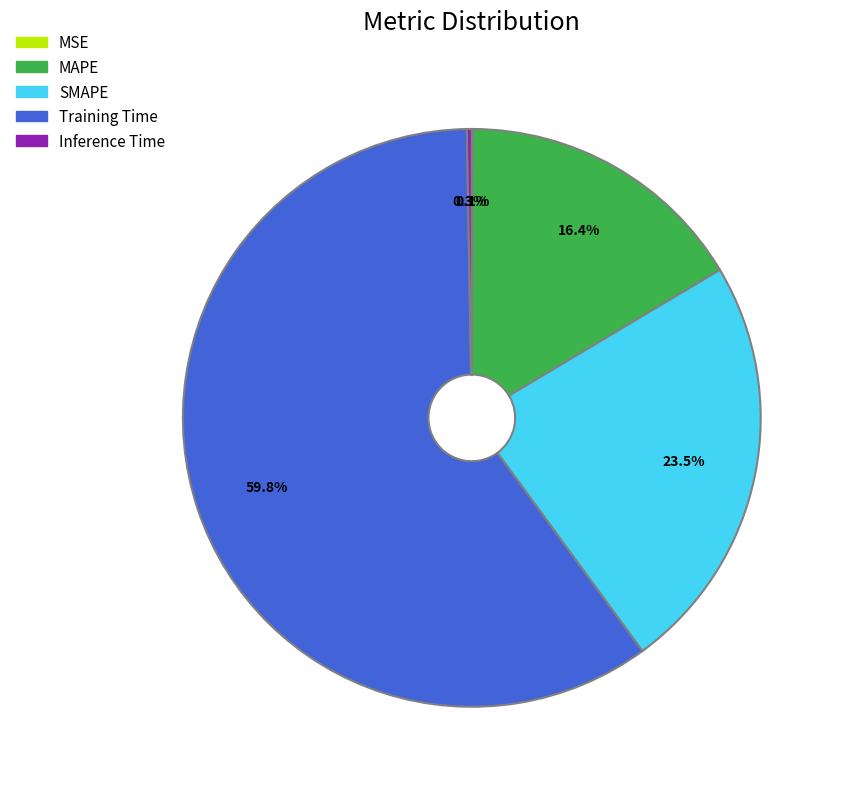

Is there any slice that represents more than half of the pie?

Yes